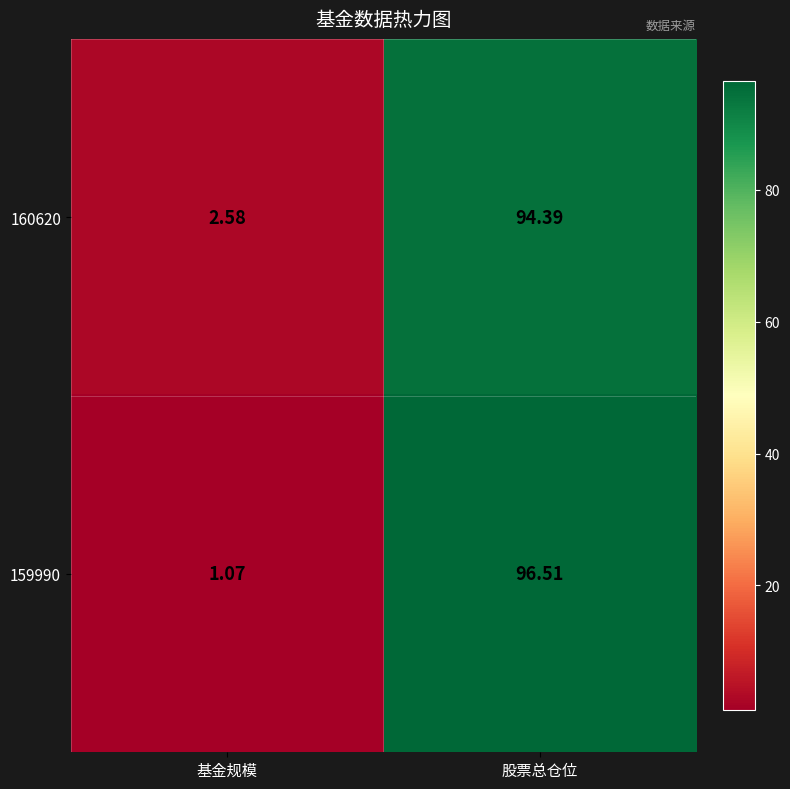

Is the value of 159990 at 股票总仓位 greater than the value of 160620 at 基金规模?

Yes